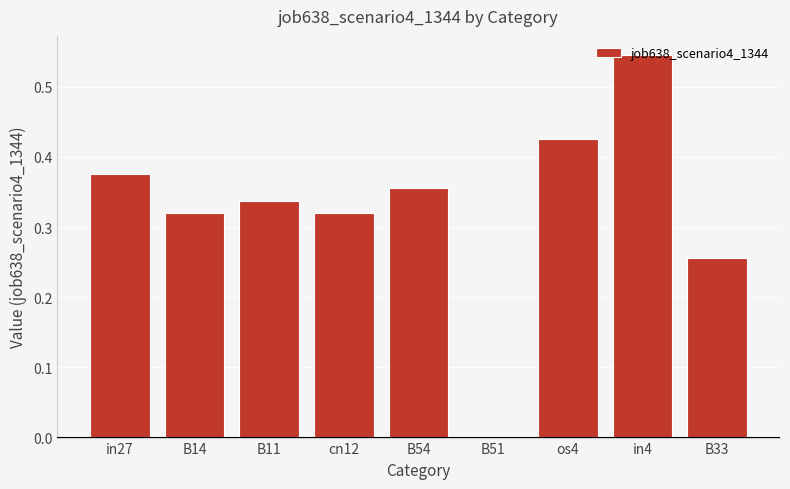

Are the bars horizontal?

No